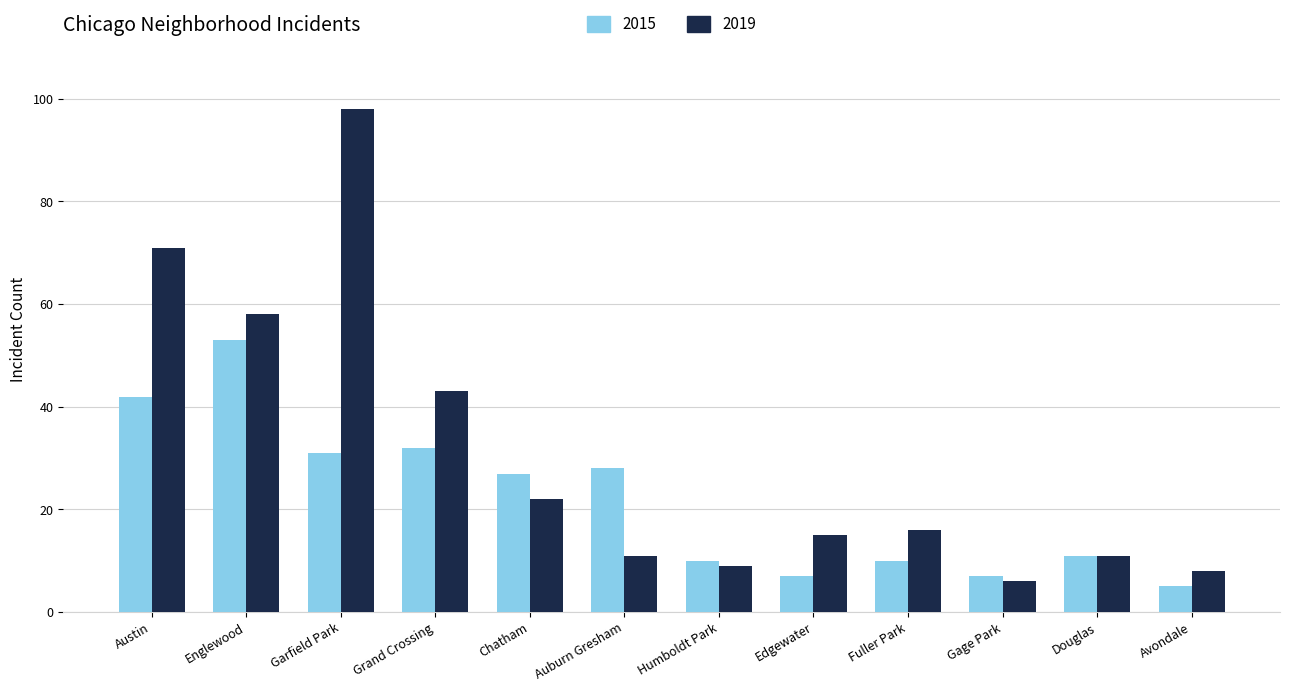

Rank the series by their maximum value, from highest to lowest.

2019, 2015